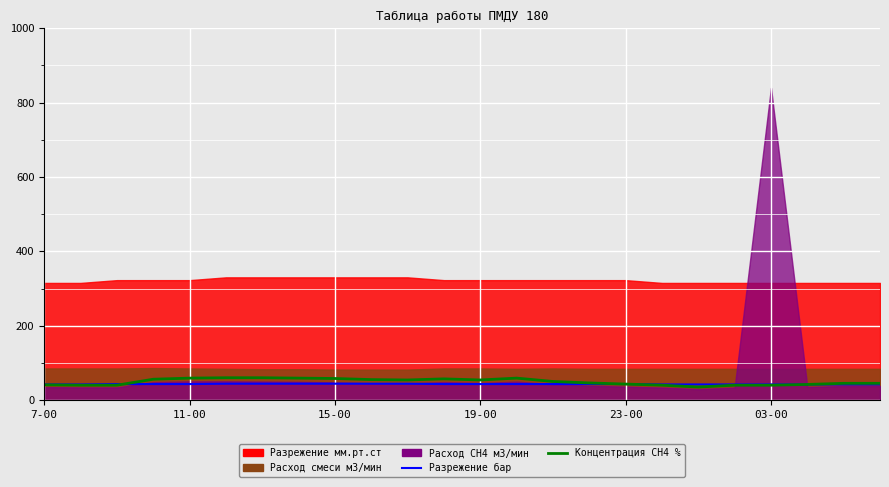

What is the minimum value for Разрежение бар?

42